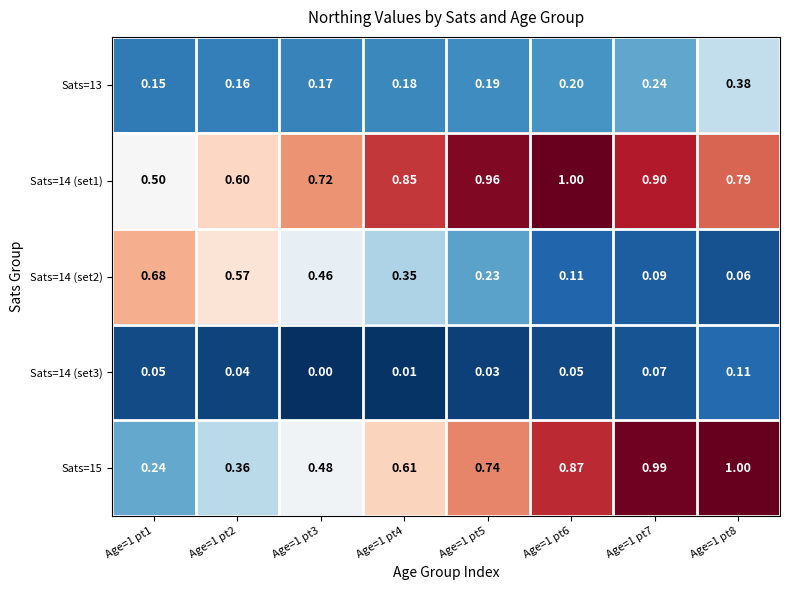

Is the value of Sats=14 (set1) at Age=1 pt8 greater than the value of Sats=14 (set3) at Age=1 pt5?

Yes